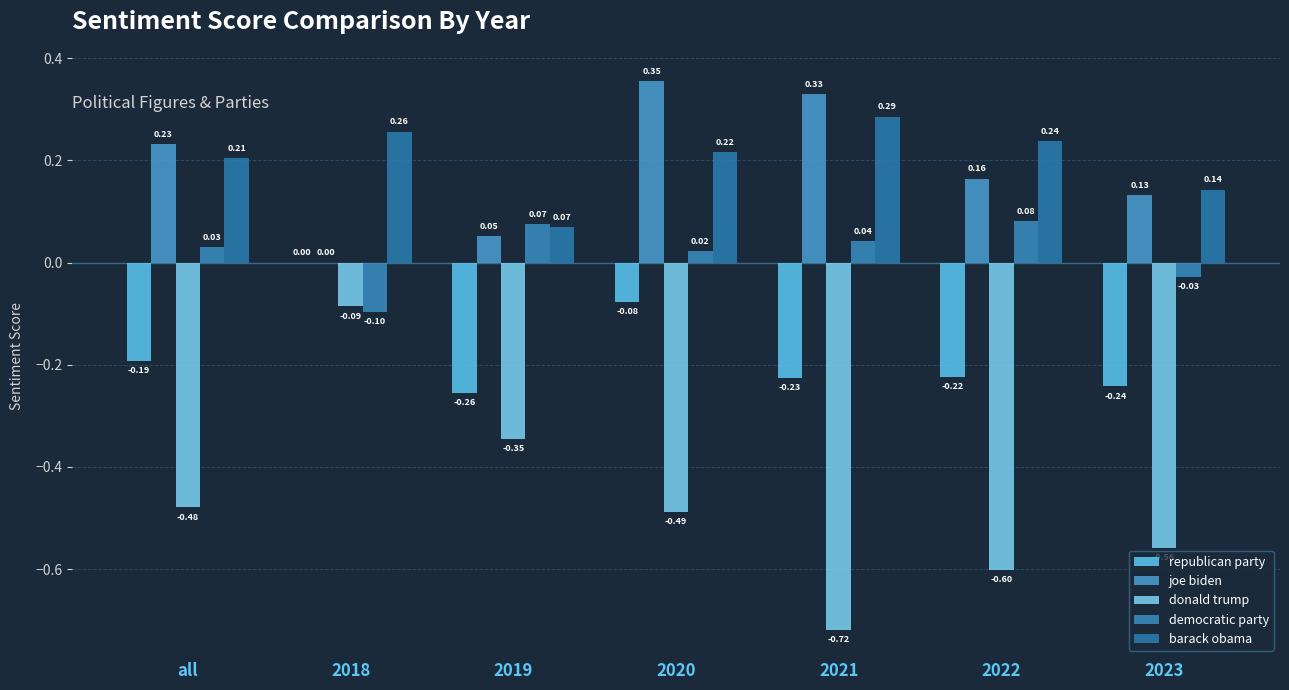

Are the bars grouped side by side (vs. stacked)?

Yes